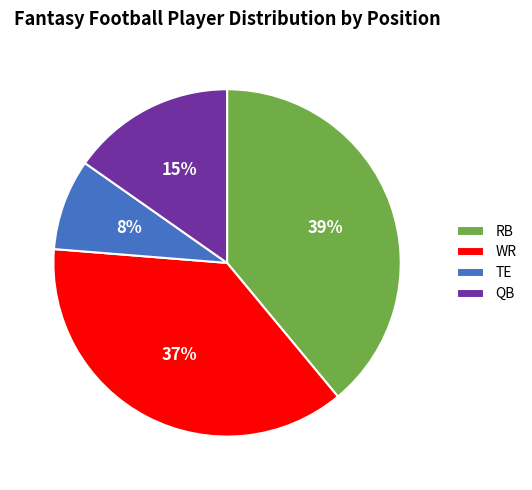

How many slices are in this pie chart?

4